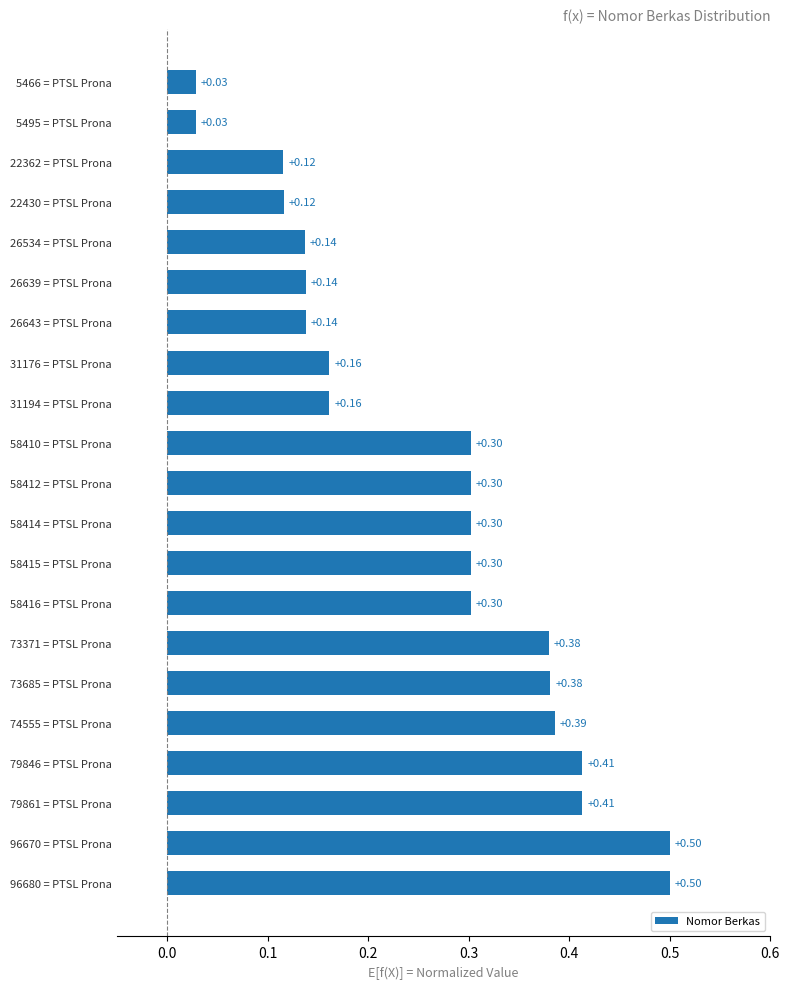

Between 96680 = PTSL Prona and 26643 = PTSL Prona, which is larger?

96680 = PTSL Prona